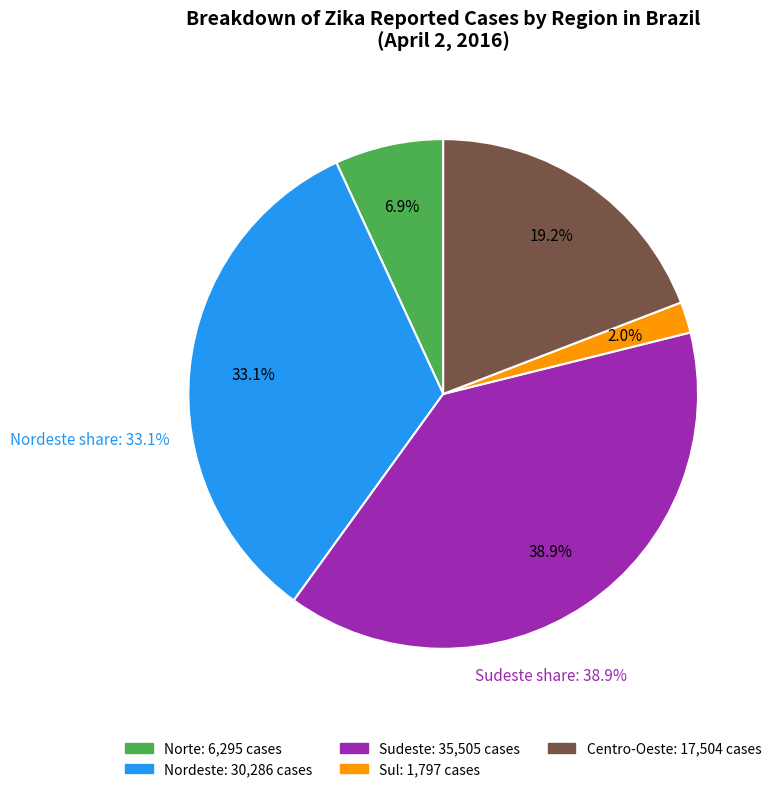

How many segments does this pie chart have?

5